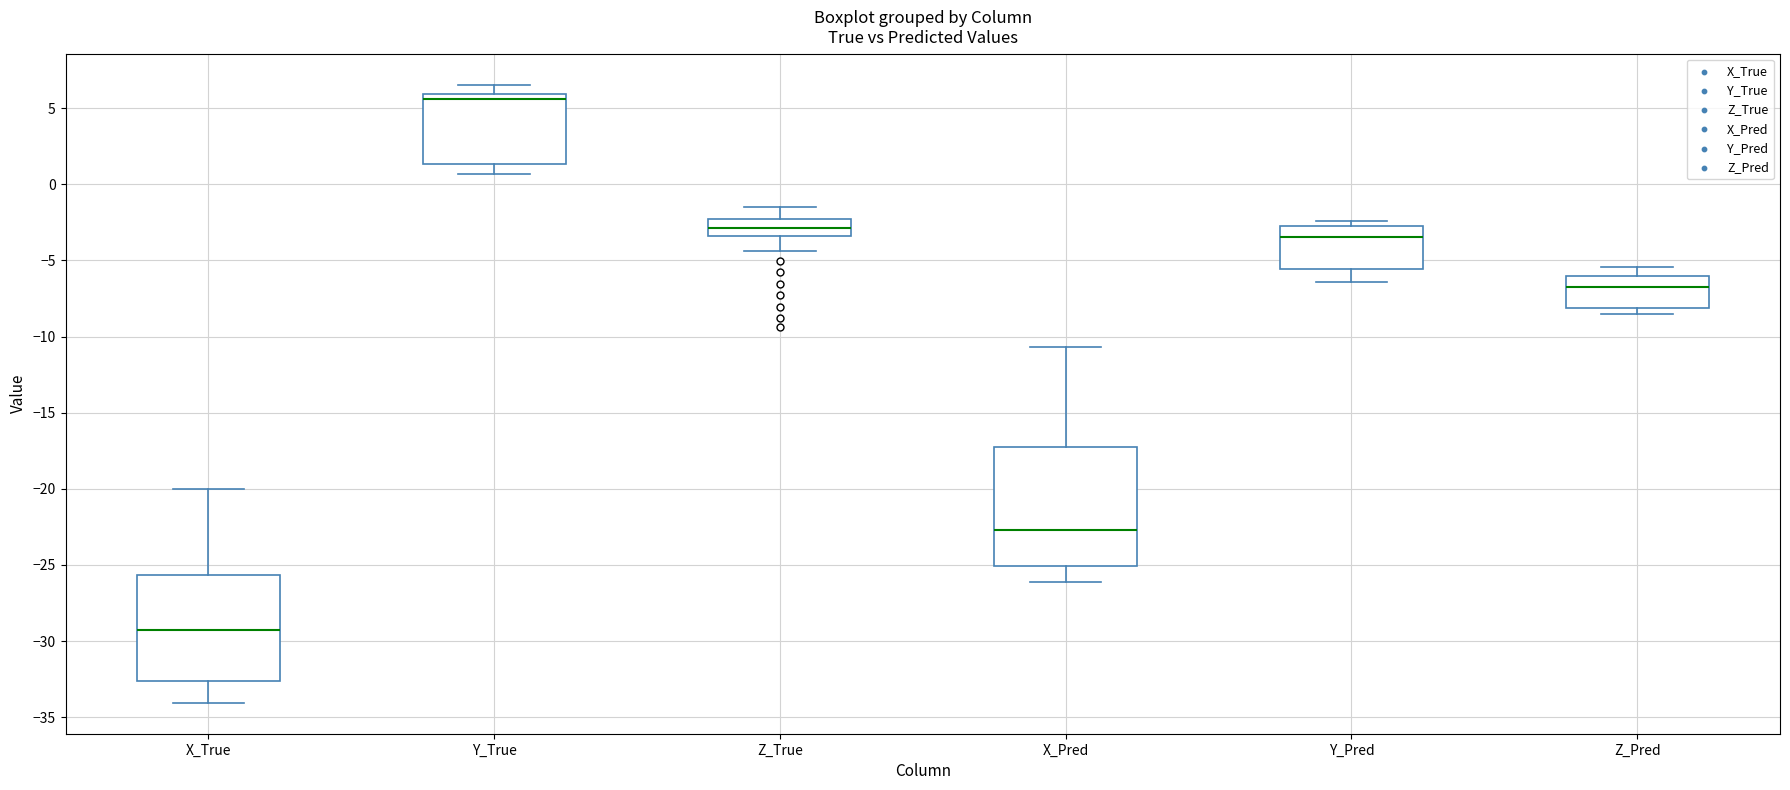

Which box's median line is the highest?

Y_True